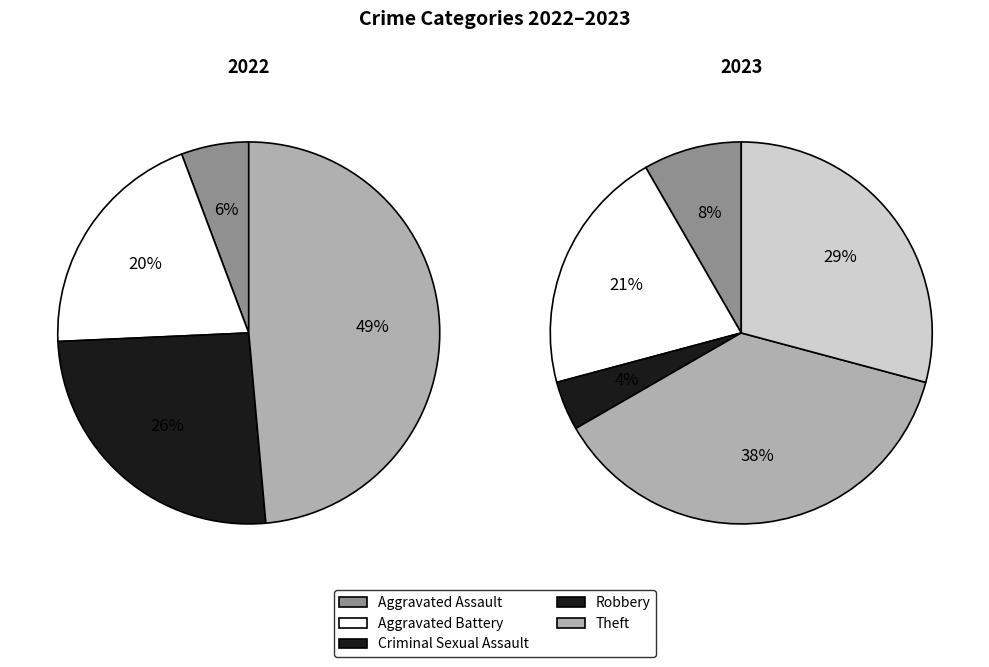

What is the largest slice in the pie chart?

Theft